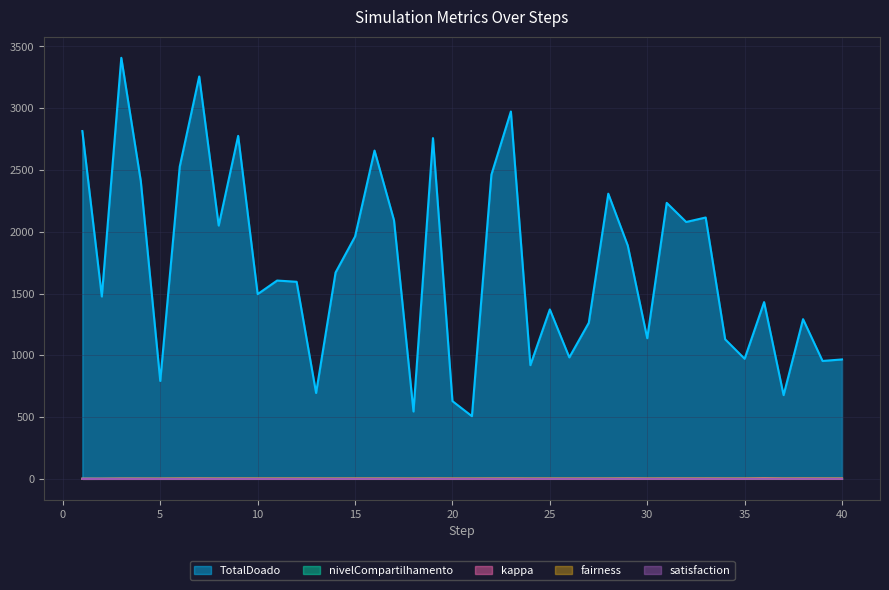

What is the value of the nivelCompartilhamento point at the 14th from the left?

0.3